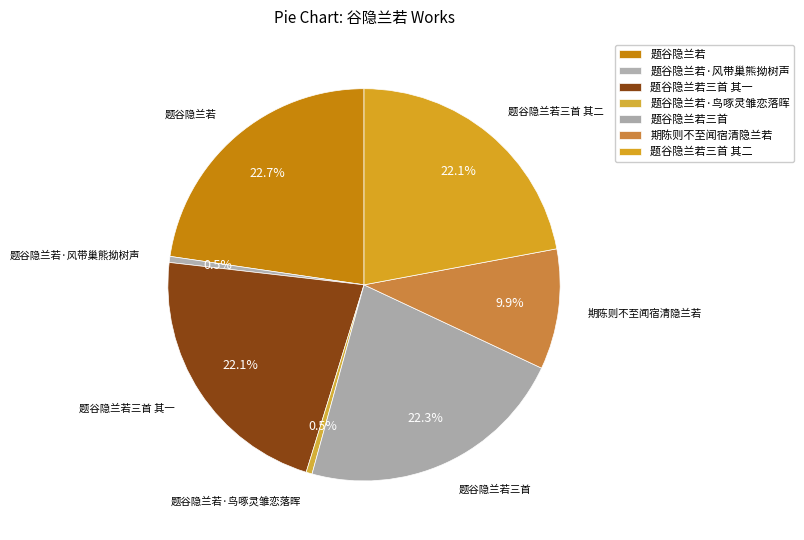

Is 题谷隐兰若·风带巢熊拗树声 the majority of the pie?

No